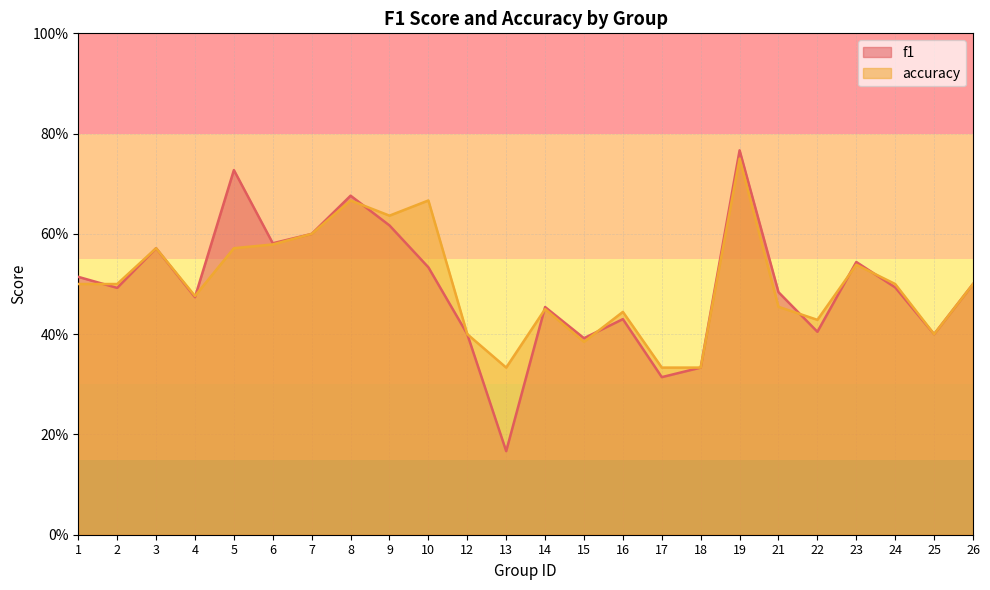

How many intersections are there between accuracy and f1?

8